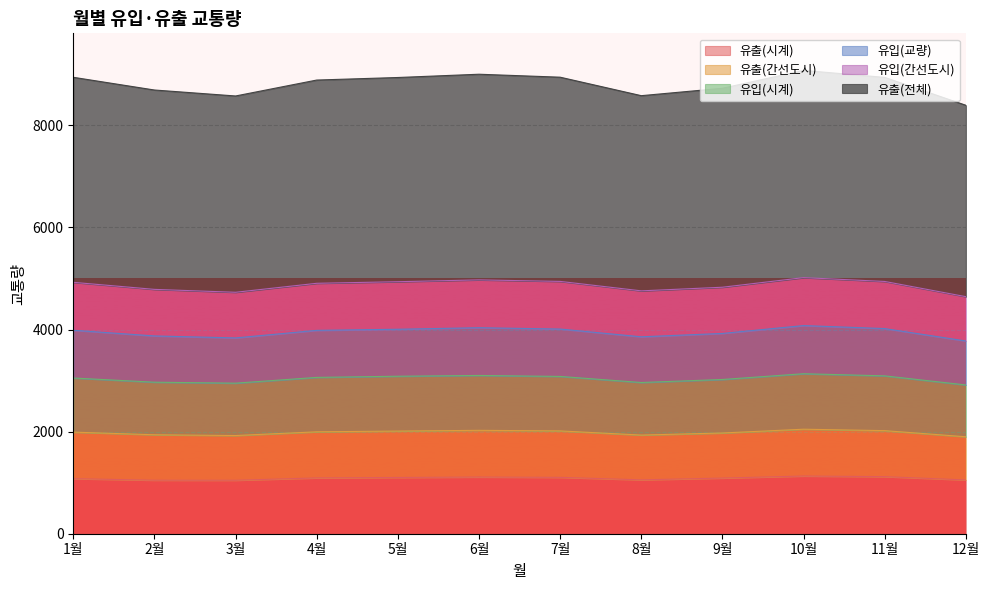

In 유입(시계), how many points are higher than both neighbors (excluding endpoints)?

2